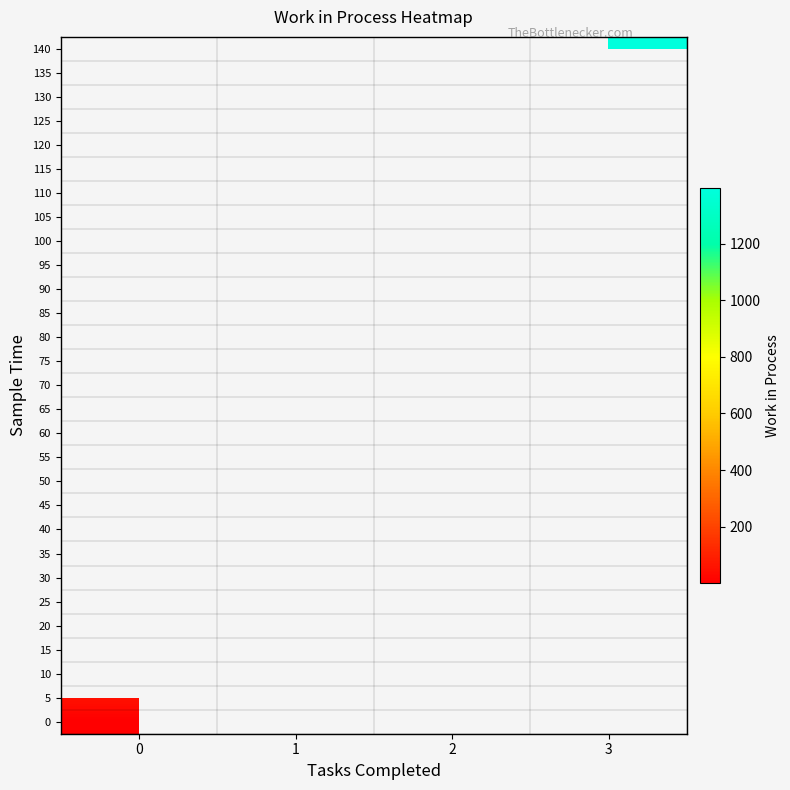

Which series has the largest range (max minus min)?

row_0